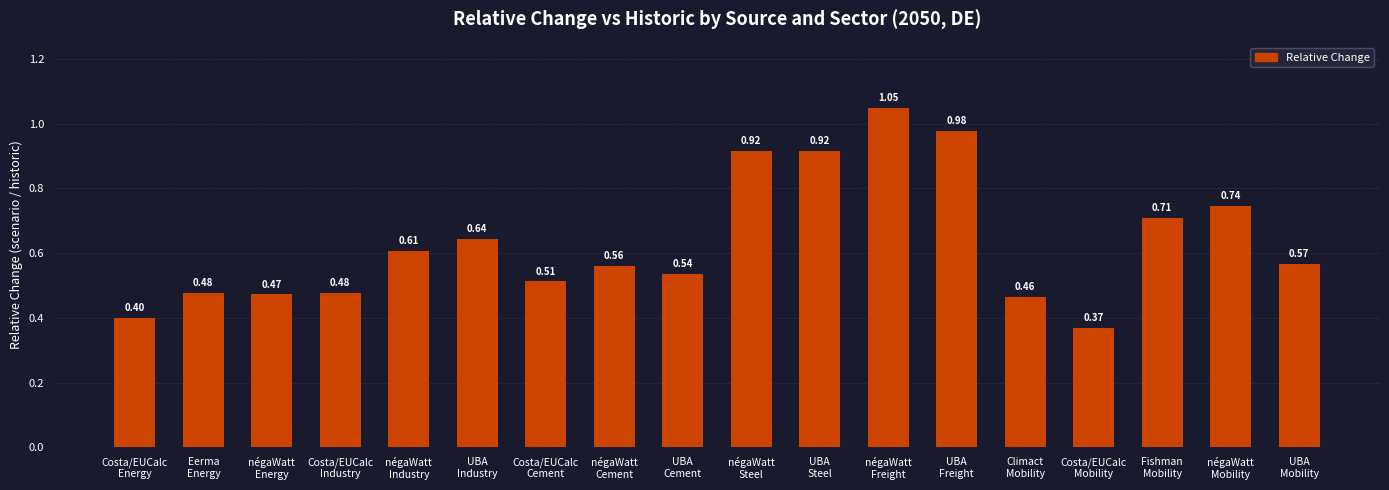

What is the sum of all values?

11.4